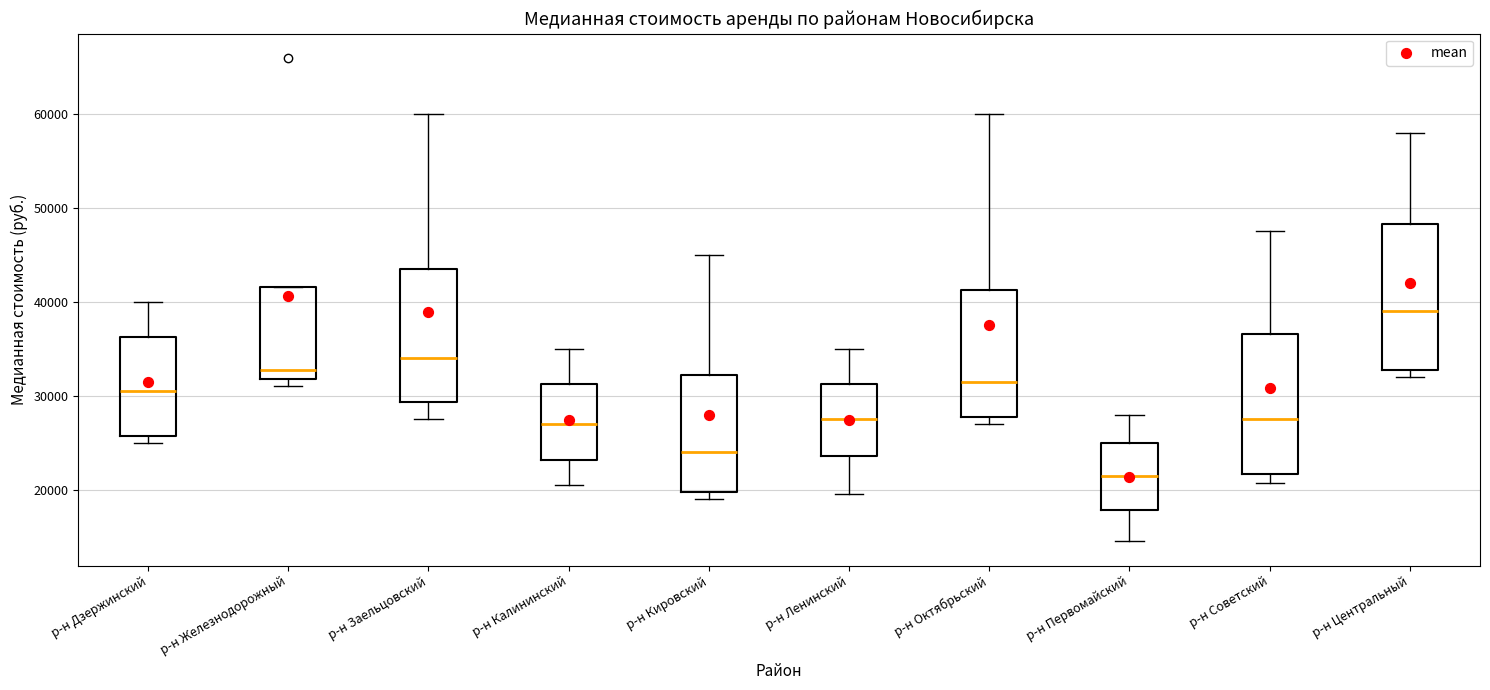

Reading left to right, transcribe this box plot: for each box, give where its median line is, the range the box spans, and where its two whiskers end, as read against the y-axis. The values are not printed on the chart, so give them approximately, as read against the axis.

р-н Дзержинский: median 31000, box 26000 to 36000, whiskers 25000 to 40000
р-н Железнодорожный: median 33000, box 32000 to 42000, whiskers 31000 to 42000
р-н Заельцовский: median 34000, box 29000 to 44000, whiskers 28000 to 60000
р-н Калининский: median 27000, box 23000 to 31000, whiskers 21000 to 35000
р-н Кировский: median 24000, box 20000 to 32000, whiskers 19000 to 45000
р-н Ленинский: median 28000, box 24000 to 31000, whiskers 20000 to 35000
р-н Октябрьский: median 32000, box 28000 to 41000, whiskers 27000 to 60000
р-н Первомайский: median 22000, box 18000 to 25000, whiskers 15000 to 28000
р-н Советский: median 28000, box 22000 to 37000, whiskers 21000 to 48000
р-н Центральный: median 39000, box 33000 to 48000, whiskers 32000 to 58000